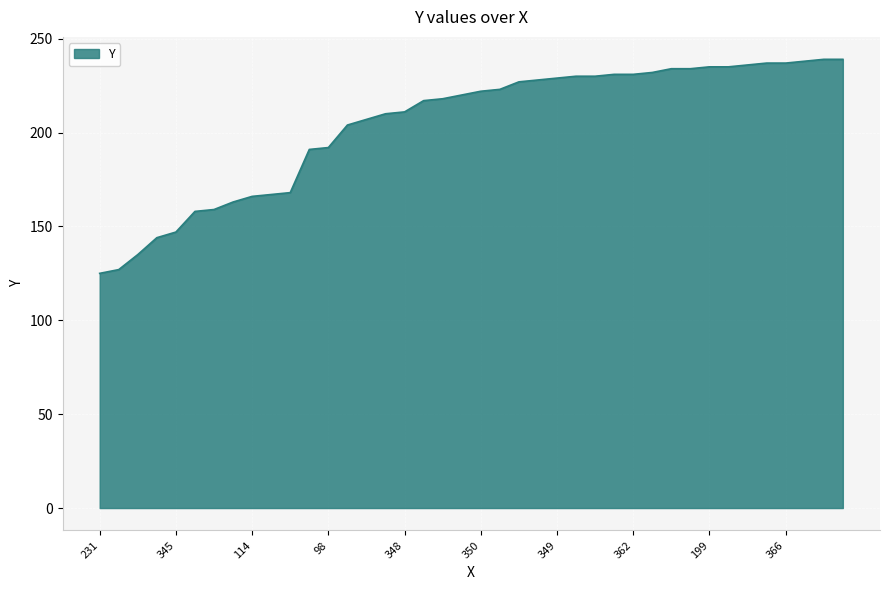

What is the difference between the maximum and minimum values?

114